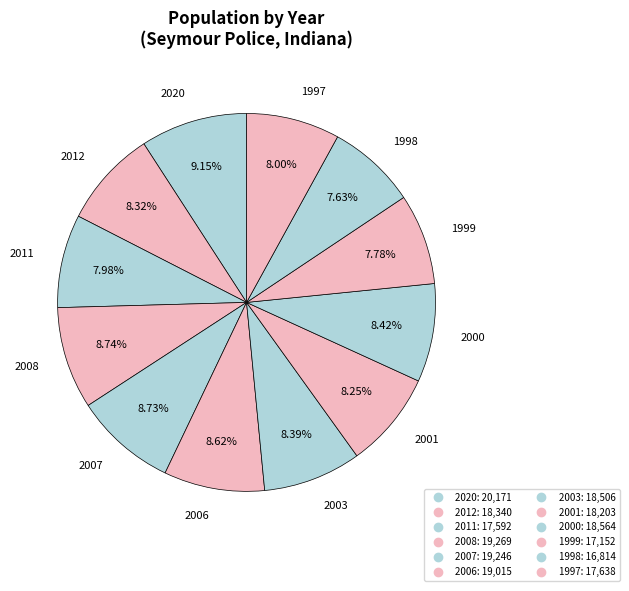

What percentage is the 2011 slice, to the nearest percent?

8%